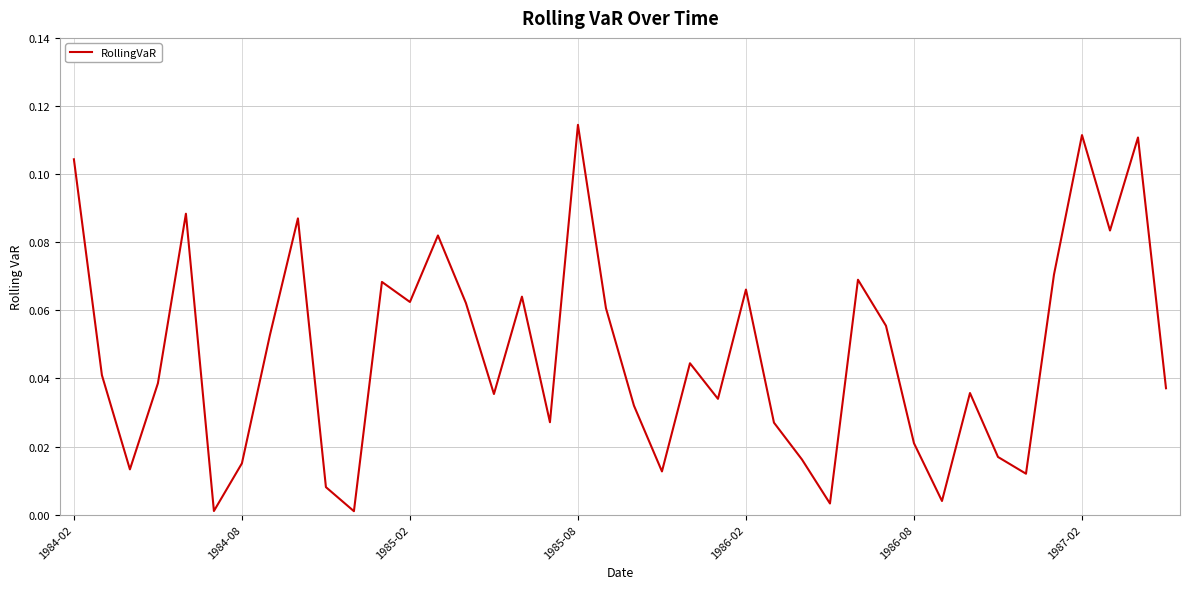

How many lines are shown in the chart?

1